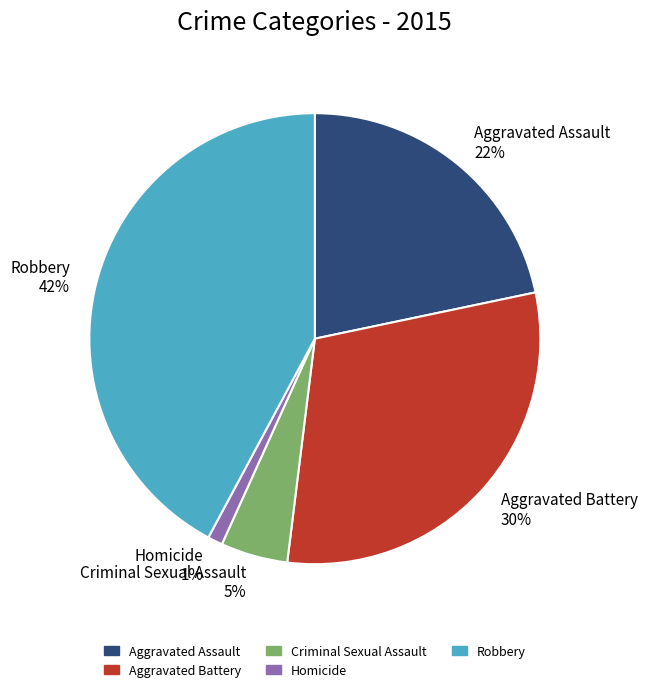

Between Aggravated Assault and Homicide, which is larger?

Aggravated Assault